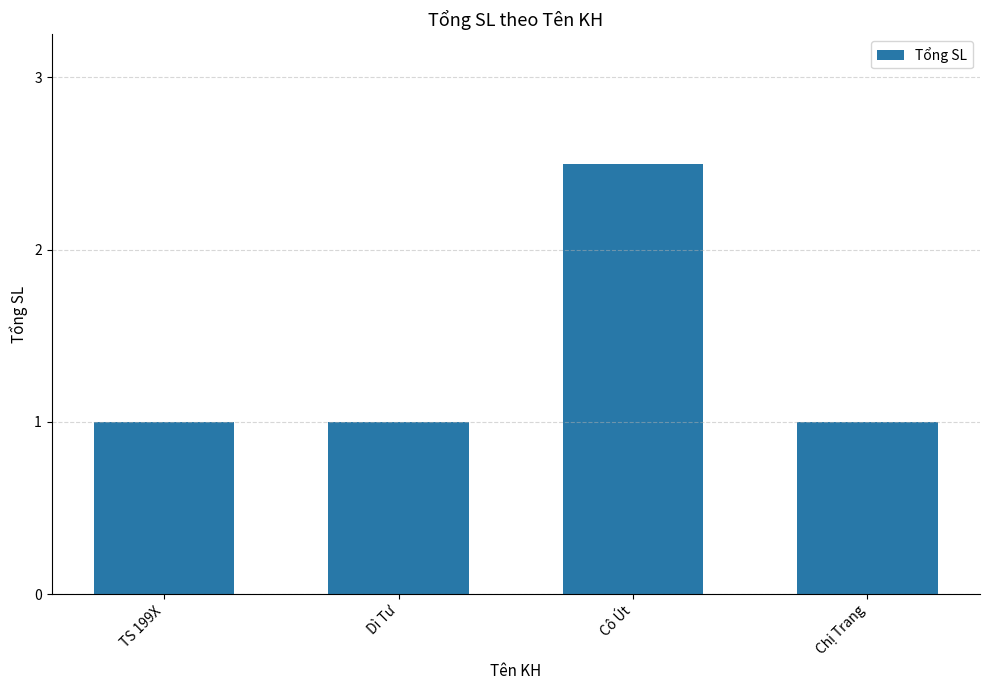

What value does the data have at TS 199X?

1.0